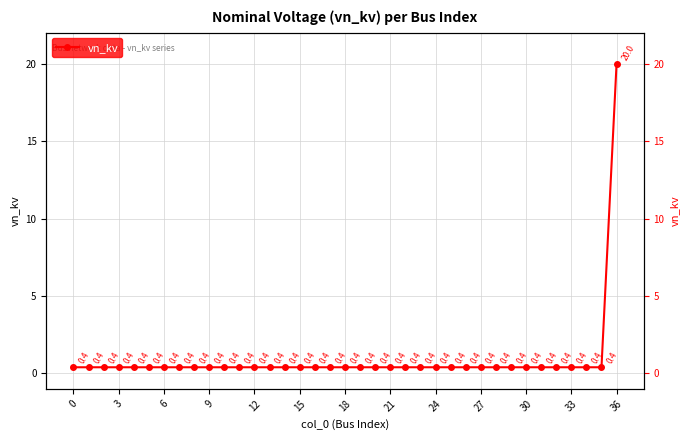

Reading left to right, transcribe all the data shown in this chart.

0.4	0.4	0.4	0.4	0.4	0.4	0.4	0.4	0.4	0.4	0.4	0.4	0.4	0.4	0.4	0.4	0.4	0.4	0.4	0.4	0.4	0.4	0.4	0.4	0.4	0.4	0.4	0.4	0.4	0.4	0.4	0.4	0.4	0.4	0.4	0.4	20.0